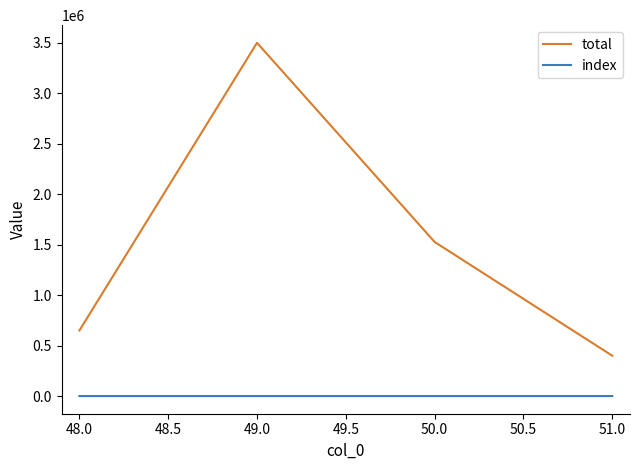

Where is total nearest to the value 1950000?

50.0